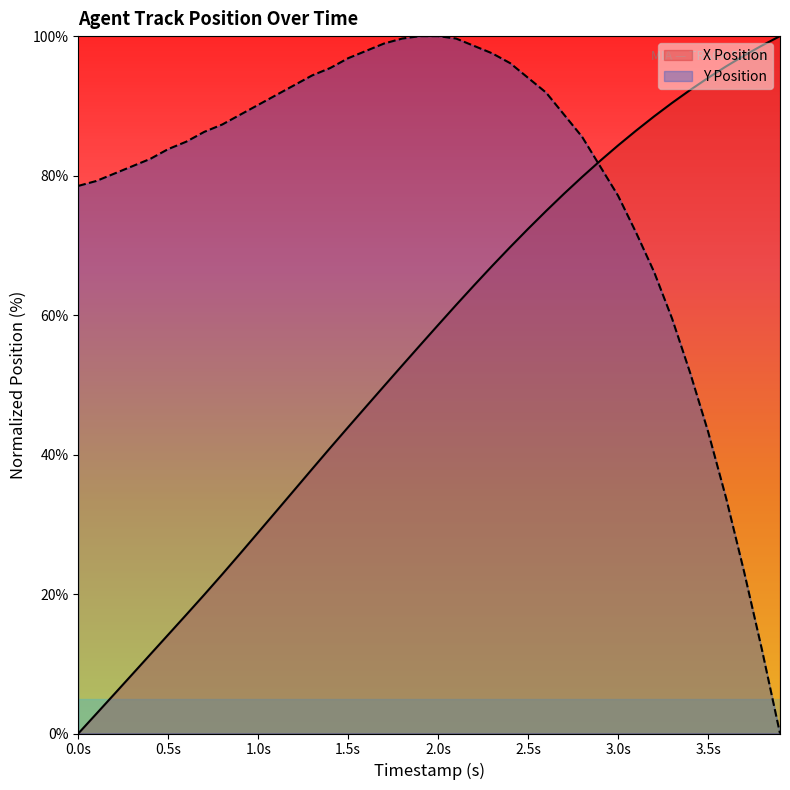

Which series has the widest spread of values?

X Position